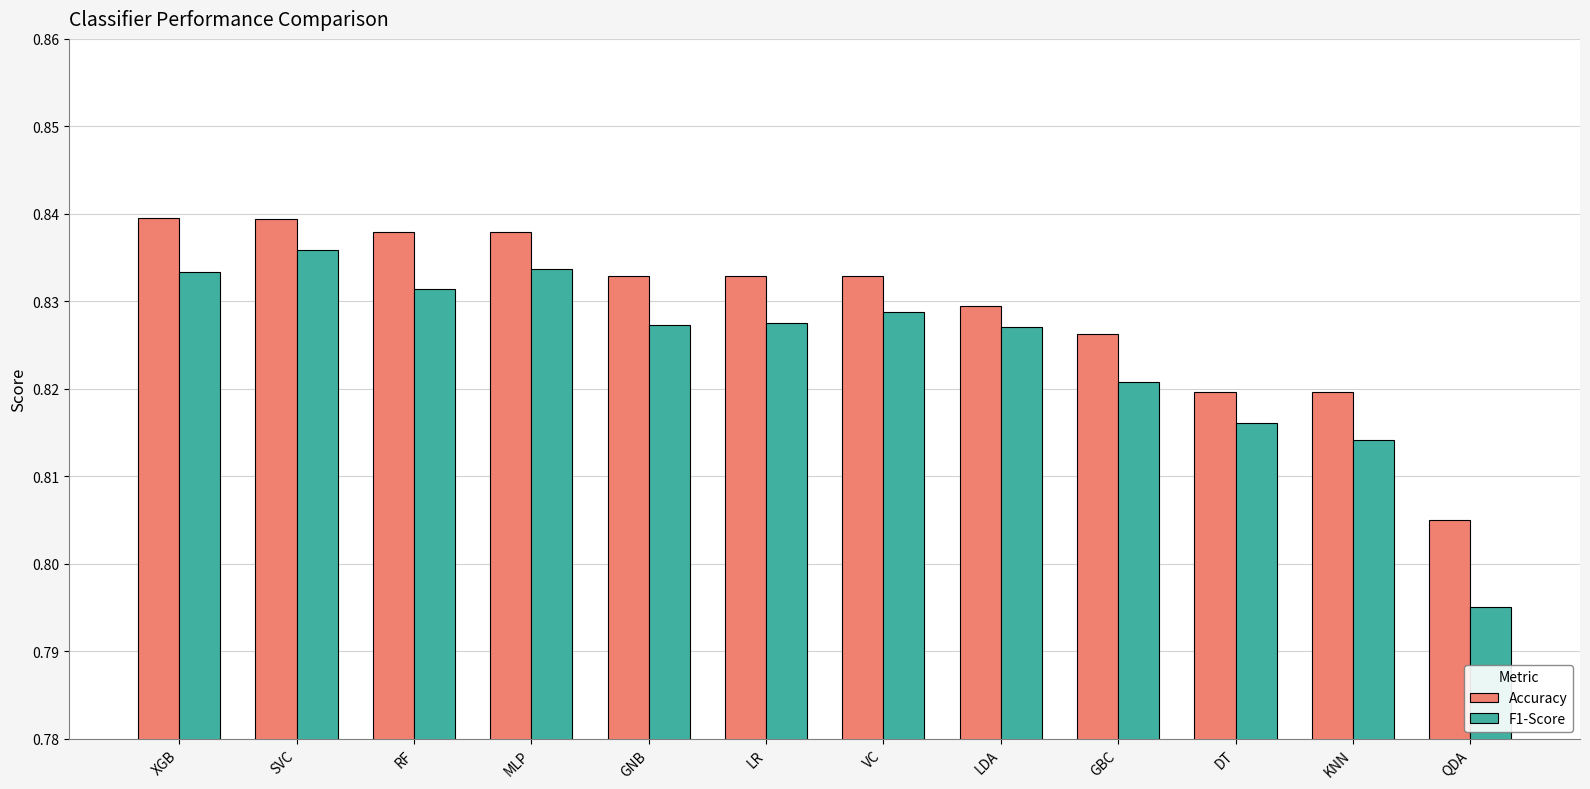

At which label does Accuracy reach its minimum?

QDA